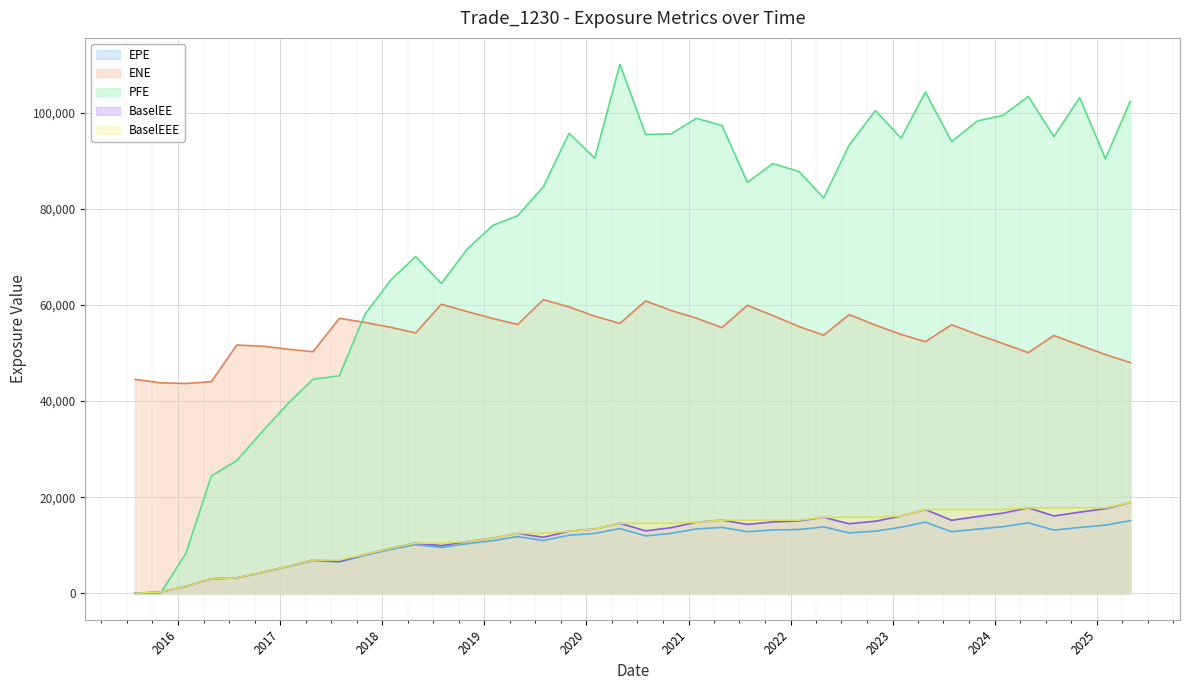

Reading left to right, extract all data points from this chart.

EPE line: 0.0	284.9	1411.9	3018.7	3203.6	4374.8	5603.5	6835.5	6524.2	7923.8	9138.1	10123.2	9569.8	10321.1	10955.7	11817.5	10995.0	12099.6	12469.2	13473.5	11950.6	12476.2	13410.3	13718.4	12823.5	13189.8	13279.7	13835.4	12580.3	12934.4	13759.8	14810.5	12813.9	13363.4	13865.5	14663.2	13168.7	13709.4	14189.1	15124.0
ENE line: 44526.3	43811.0	43662.9	44049.1	51665.3	51432.2	50786.2	50272.5	57241.5	56366.2	55357.1	54180.1	60157.3	58633.7	57193.2	55944.0	61113.8	59598.0	57671.9	56172.7	60836.7	58861.0	57261.3	55293.4	59937.3	57810.1	55504.6	53715.4	58002.3	55824.0	53872.8	52364.7	55891.5	53855.1	51981.7	50083.6	53649.9	51649.8	49692.4	48012.2
PFE line: 0.0	0.0	8322.3	24442.2	27612.1	33845.6	39668.9	44544.8	45270.7	58109.2	65195.3	70068.2	64478.1	71596.7	76559.5	78573.9	84583.8	95743.2	90535.1	110079.0	95477.3	95623.6	98832.6	97362.8	85510.7	89428.6	87756.6	82288.4	93262.6	100445.0	94730.8	104310.0	94001.0	98283.5	99475.9	103402.0	95055.3	103165.0	90440.0	102395.0
BaselEE line: 0.0	285.2	1415.1	3030.1	3222.0	4411.0	5668.7	6937.0	6643.9	8106.3	9392.0	10451.5	9926.1	10765.8	11492.9	12465.4	11664.0	12917.7	13397.6	14567.5	13003.8	13669.6	14795.2	15240.3	14345.1	14861.2	15074.1	15814.6	14483.8	15006.1	16084.2	17436.0	15201.8	15974.6	16701.1	17793.7	16101.9	16892.7	17619.1	18920.6
BaselEEE line: 0.0	285.2	1415.1	3030.1	3222.0	4411.0	5668.7	6937.0	6937.0	8106.3	9392.0	10451.5	10451.5	10765.8	11492.9	12465.4	12465.4	12917.7	13397.6	14567.5	14567.5	14567.5	14795.2	15240.3	15240.3	15240.3	15240.3	15814.6	15814.6	15814.6	16084.2	17436.0	17436.0	17436.0	17436.0	17793.7	17793.7	17793.7	17793.7	18920.6